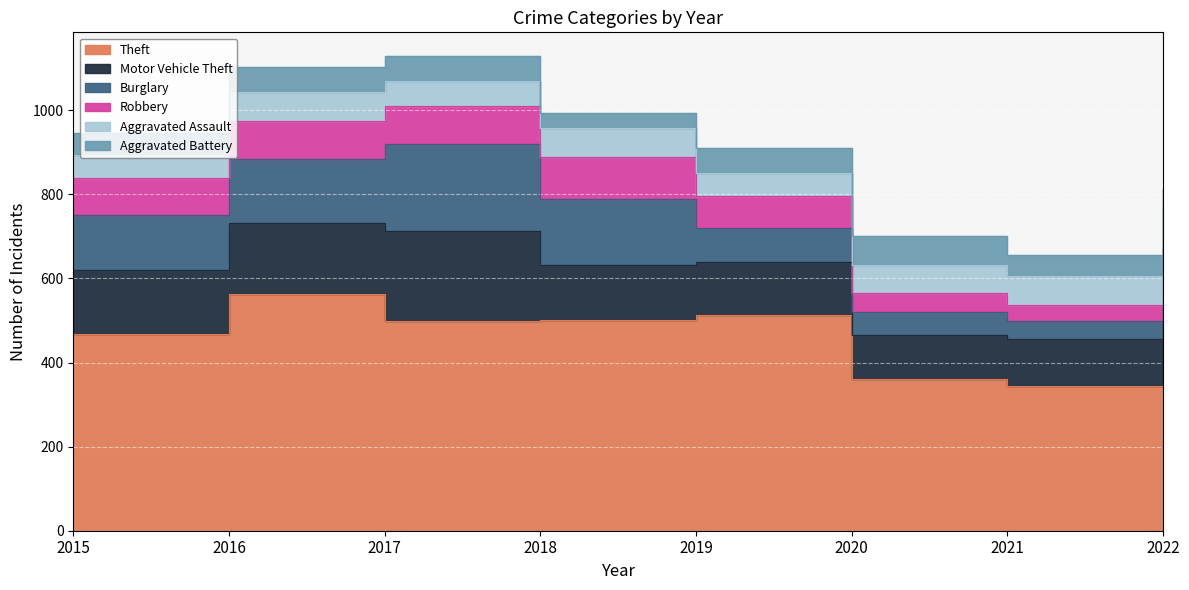

Which series has the largest total across all categories?

Theft